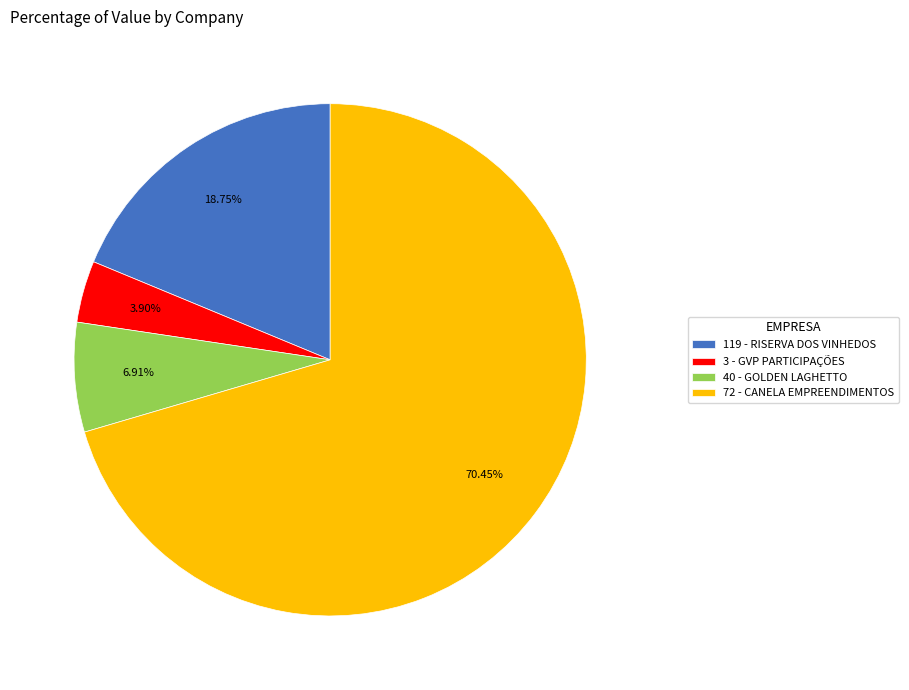

True or false: 40 - GOLDEN LAGHETTO accounts for 1% of the total.

False